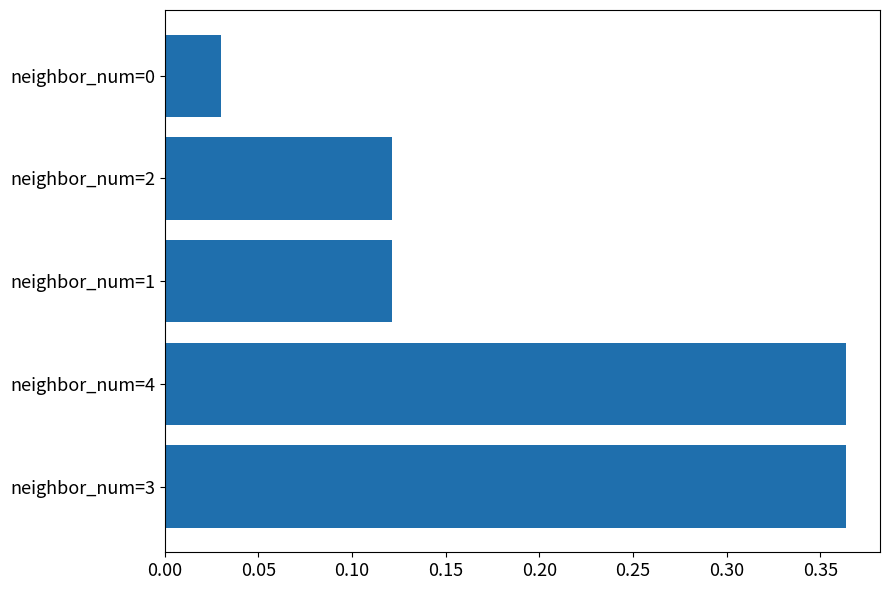

True or false: the data shows 0.0 at neighbor_num=1.

False